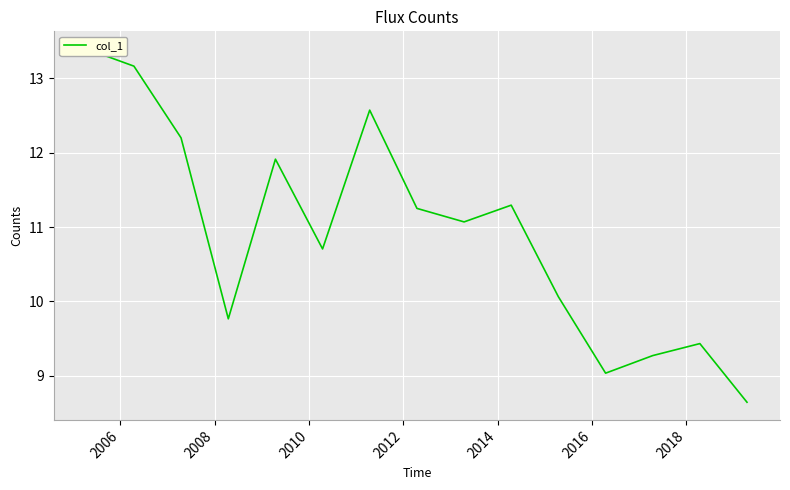

How many points are higher than both their immediate neighbors (excluding endpoints)?

4